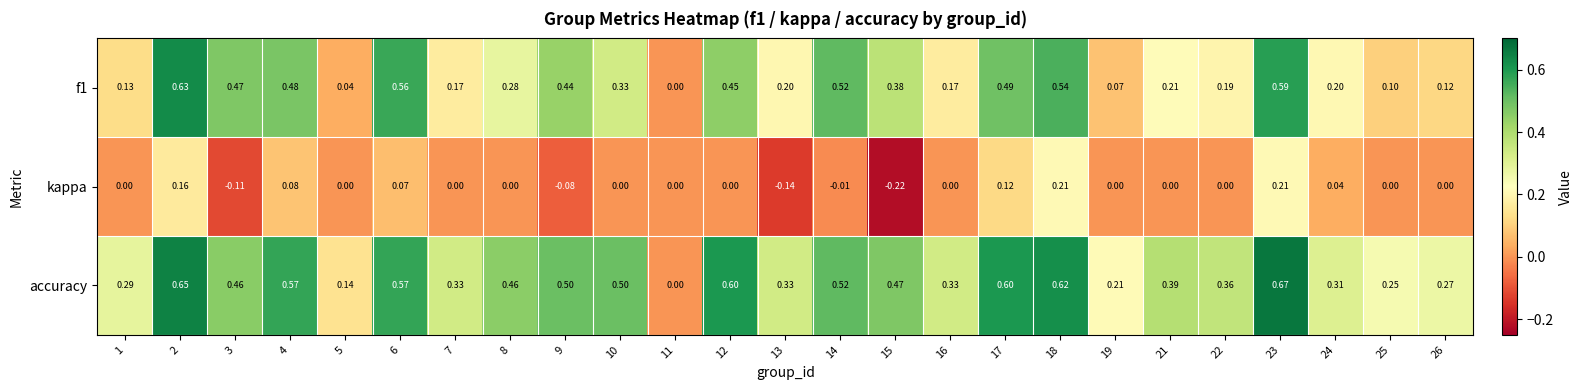

Which series has the largest range (max minus min)?

accuracy